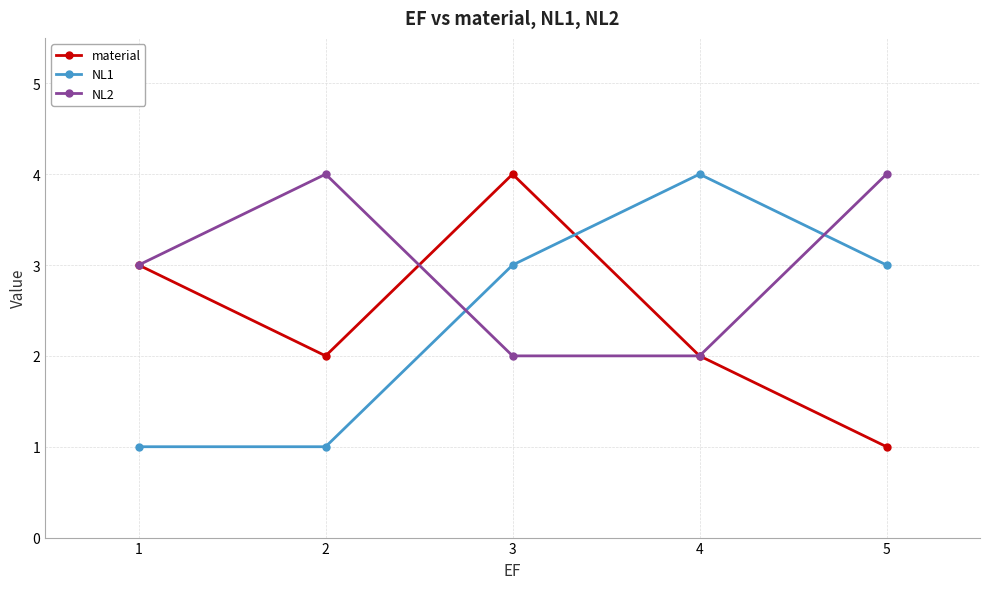

What is the value of the NL2 point at the 4th from the left?

2